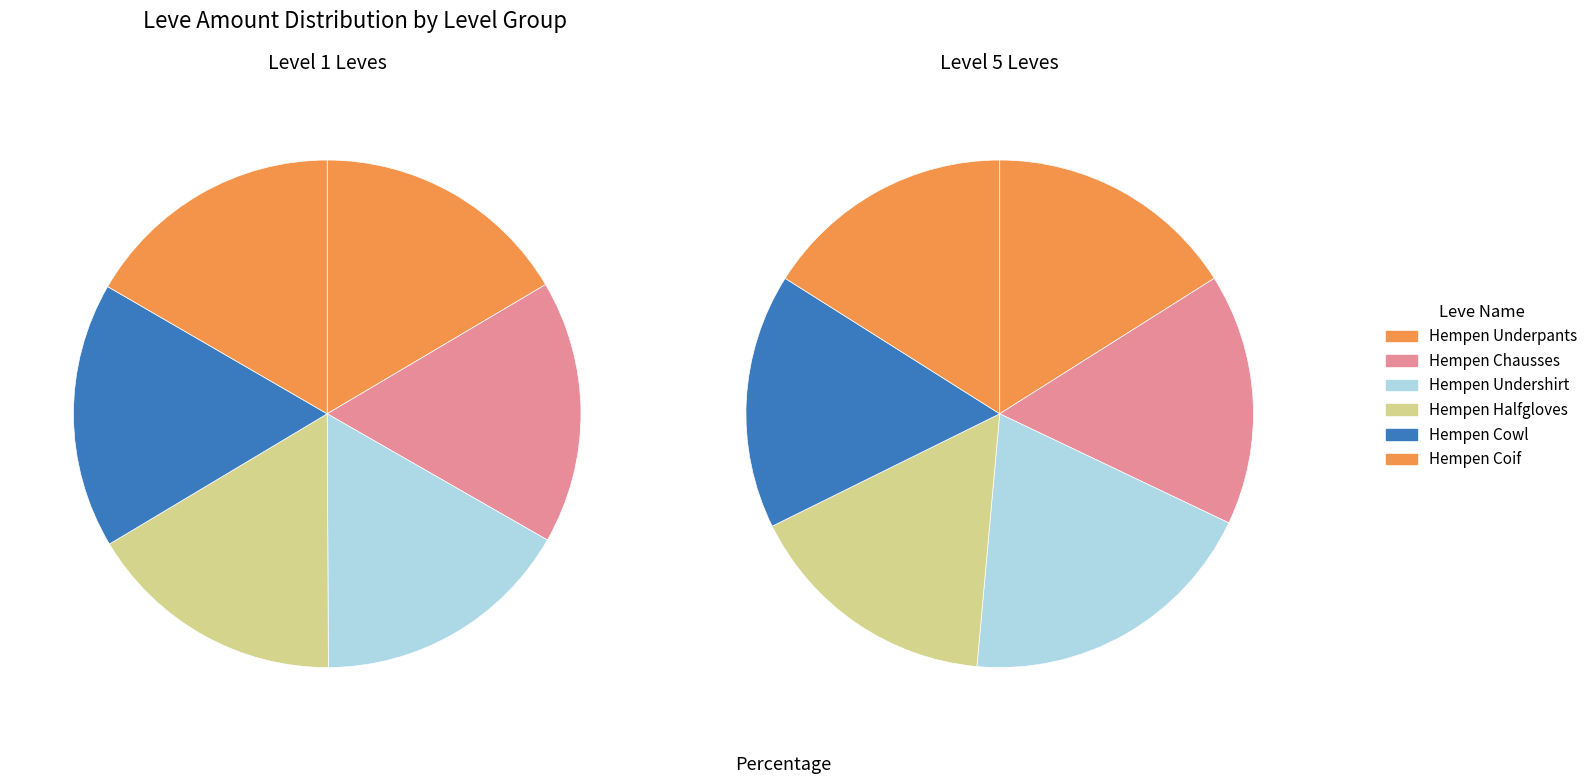

To the nearest percent, what is the combined percentage of Hempen Halfgloves and Hempen Chausses?

33%